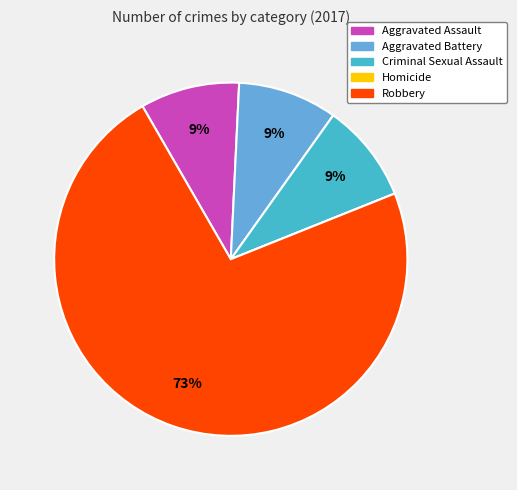

Is there any slice that represents more than half of the pie?

Yes